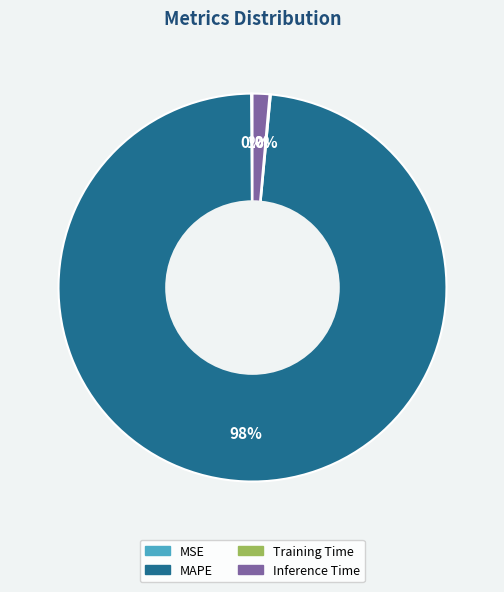

To the nearest percent, what is the average slice percentage?

25%